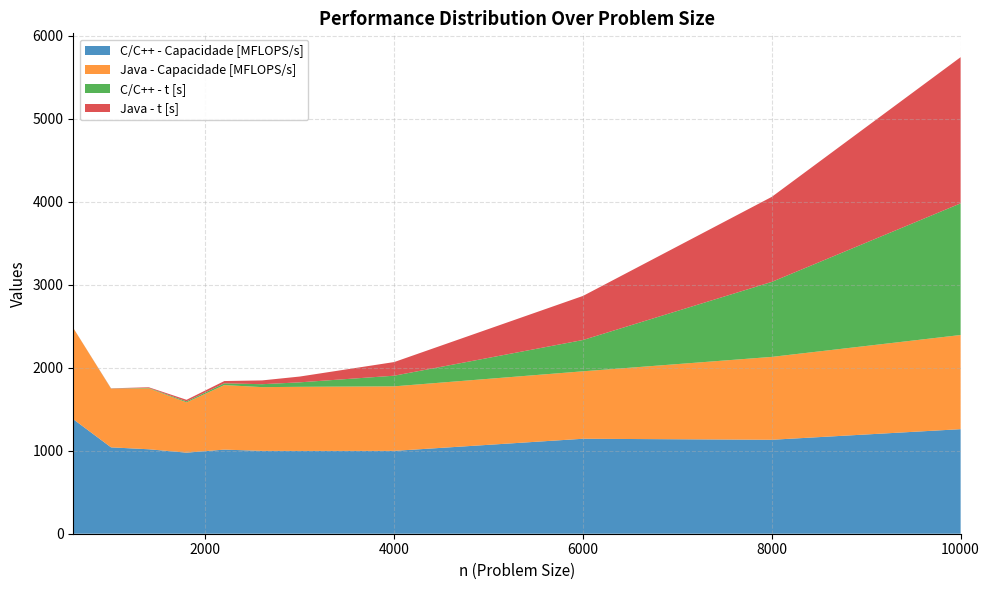

Reading right to left, transcribe all the data shown in this chart.

C/C++ - Capacidade [MFLOPS/s]: 1260.2	1132.5	1144.7	998.6	997.9	998.5	1013.9	977.1	1018.0	1041.1	1380.2
Java - Capacidade [MFLOPS/s]: 1135.0	999.0	813.1	778.1	772.8	768.5	778.0	606.0	734.4	706.7	1099.2
C/C++ - t [s]: 1587.0	904.2	377.4	128.2	54.1	35.2	21.0	11.9	5.4	1.9	0.3
Java - t [s]: 1762.1	1025.0	531.3	164.5	69.9	45.7	27.4	19.2	7.5	2.8	0.4